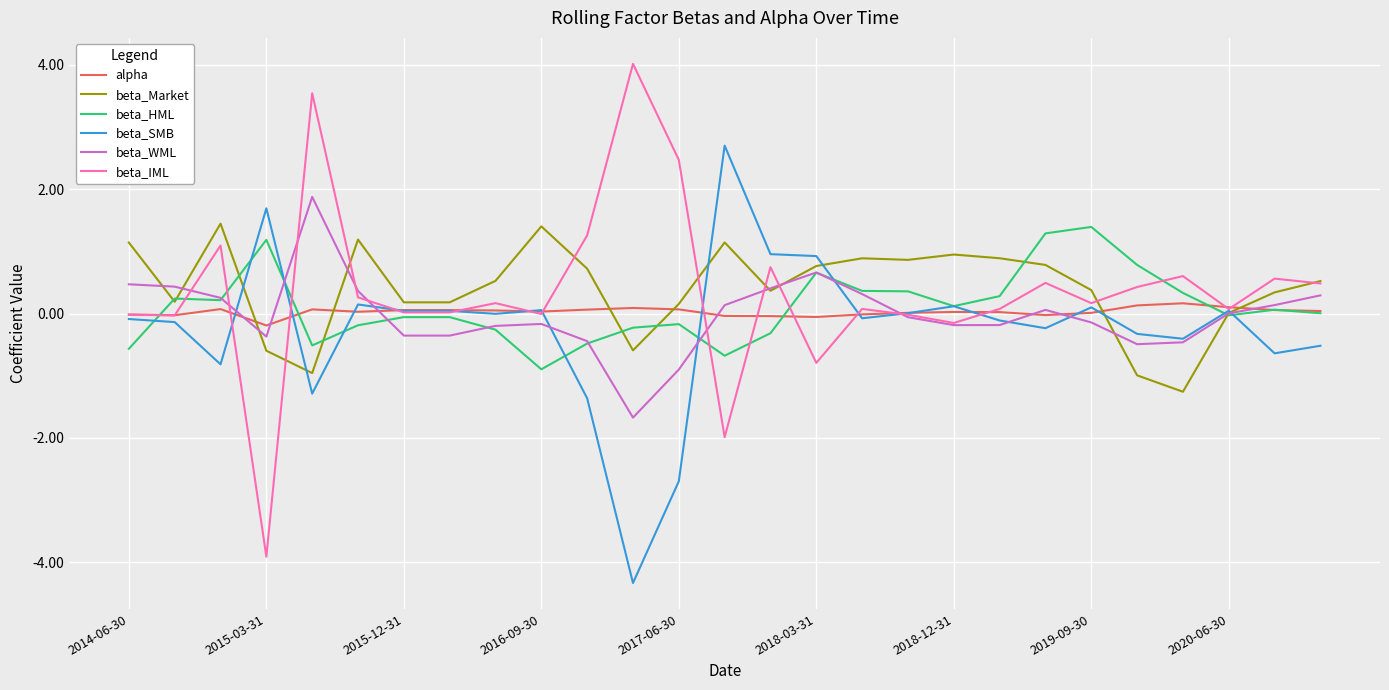

What is the minimum value shown in the chart?

-4.3